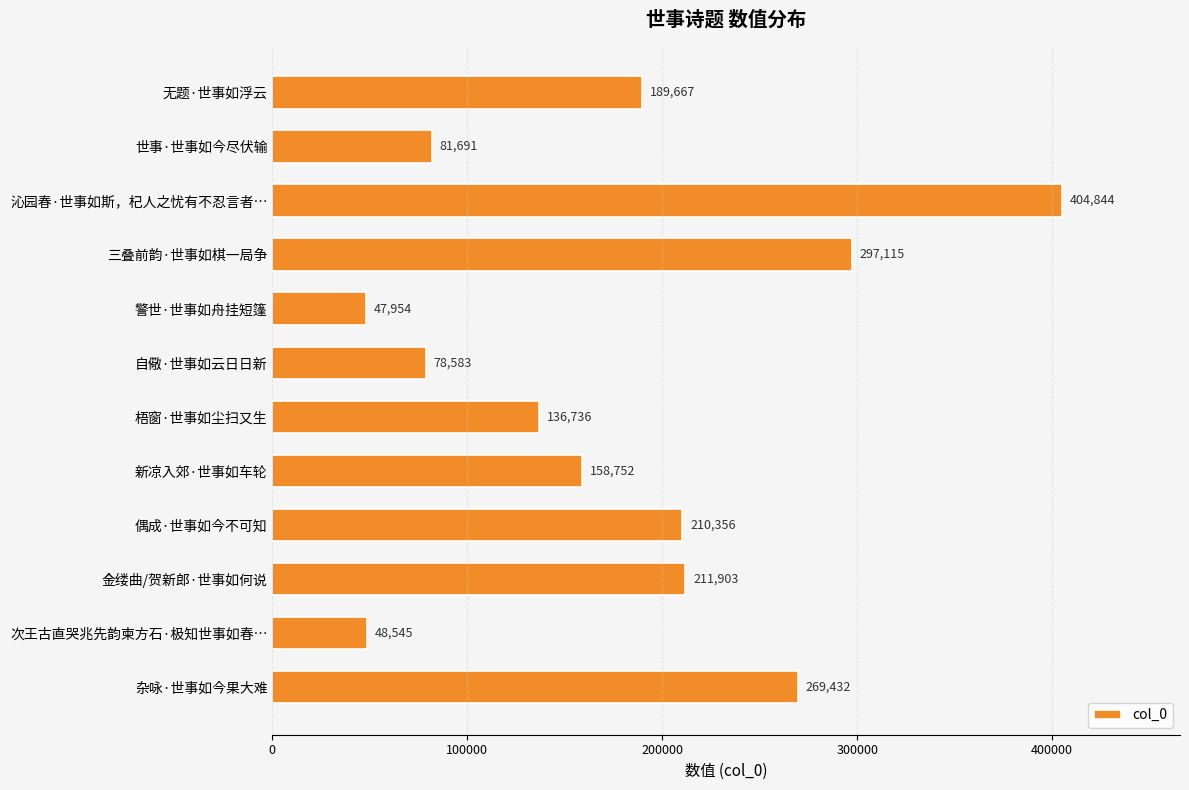

Reading top to bottom, what are all the values shown in this chart?

无题·世事如浮云=189667	世事·世事如今尽伏输=81691	沁园春·世事如斯，杞人之忧有不忍言者…=404844	三叠前韵·世事如棋一局争=297115	警世·世事如舟挂短篷=47954	自儆·世事如云日日新=78583	梧窗·世事如尘扫又生=136736	新凉入郊·世事如车轮=158752	偶成·世事如今不可知=210356	金缕曲/贺新郎·世事如何说=211903	次王古直哭兆先韵柬方石·极知世事如春…=48545	杂咏·世事如今果大难=269432